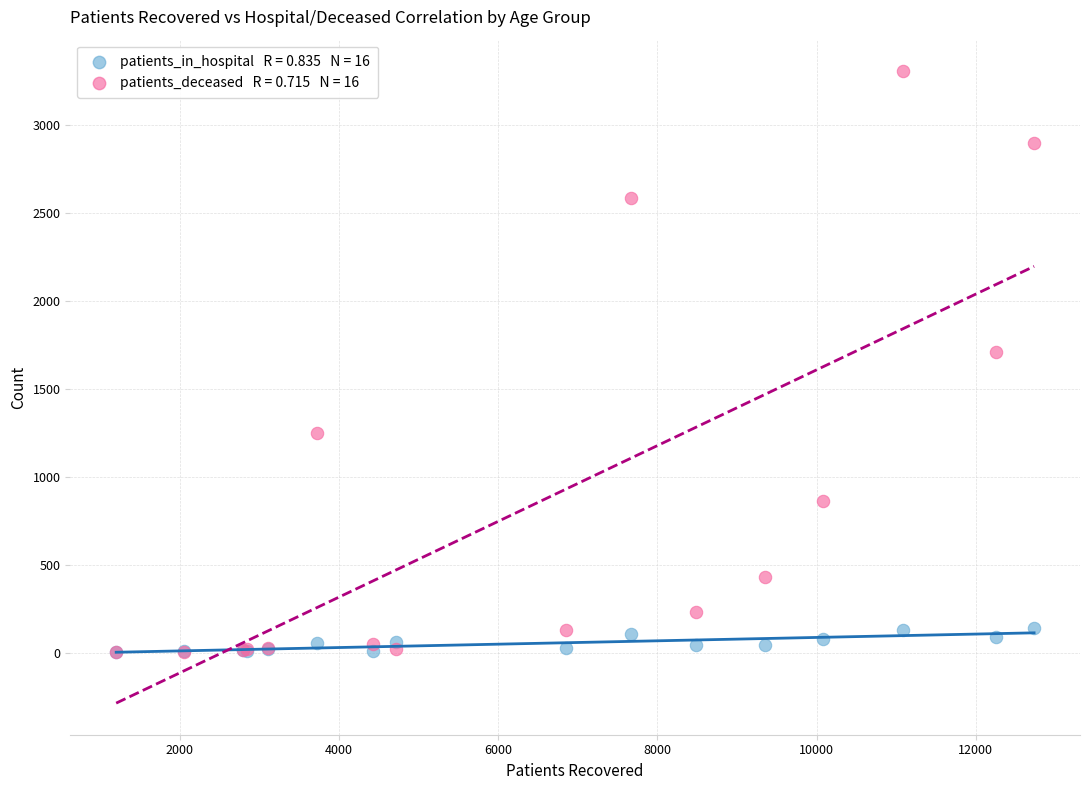

Across all series, what Y value is closest to 1653?

1709